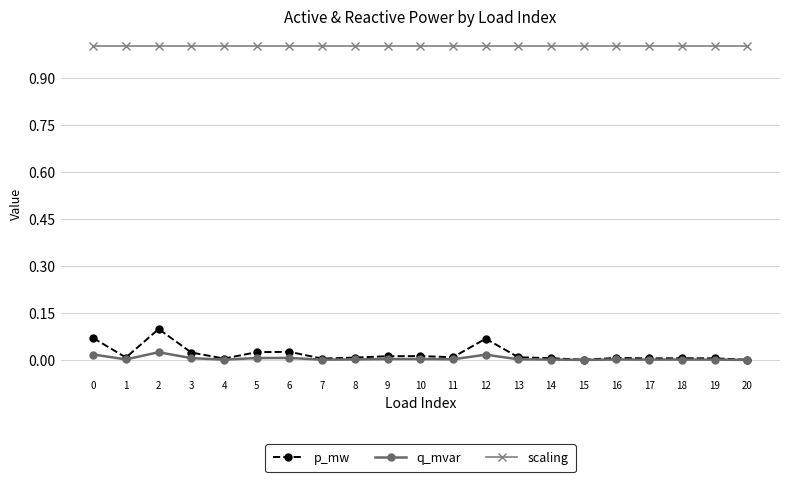

True or false: scaling has a value of 1.5 at 12.

False